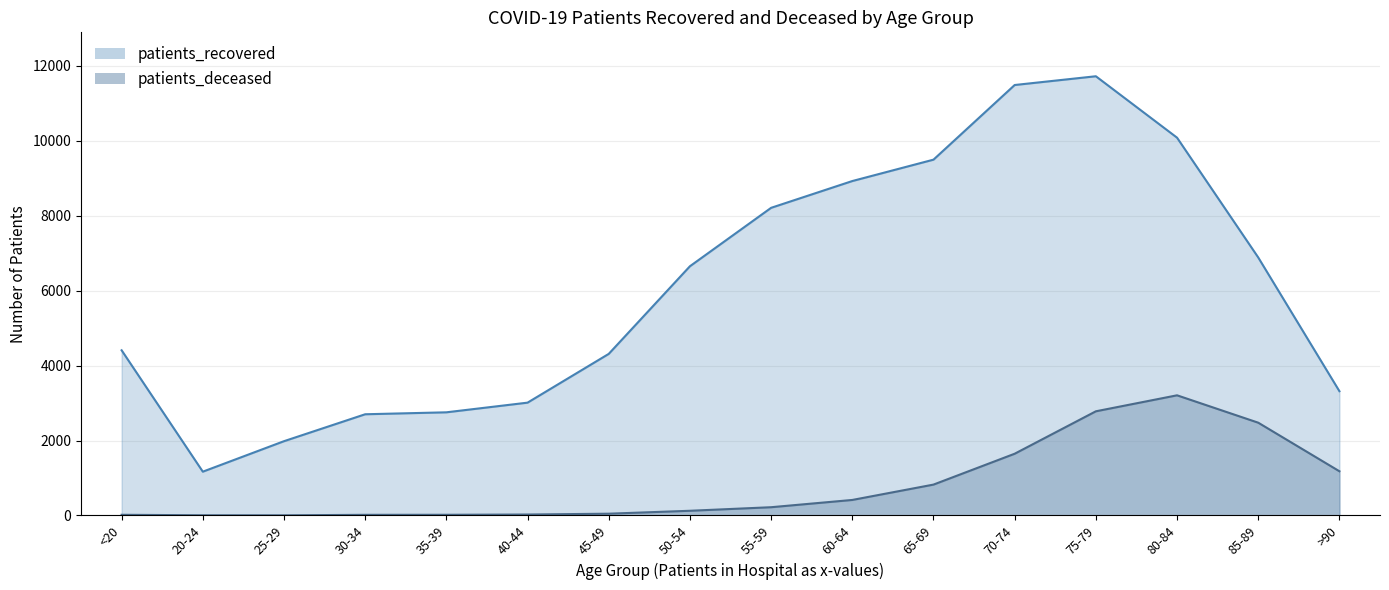

At how many categories does at least one series exceed 10638?

2